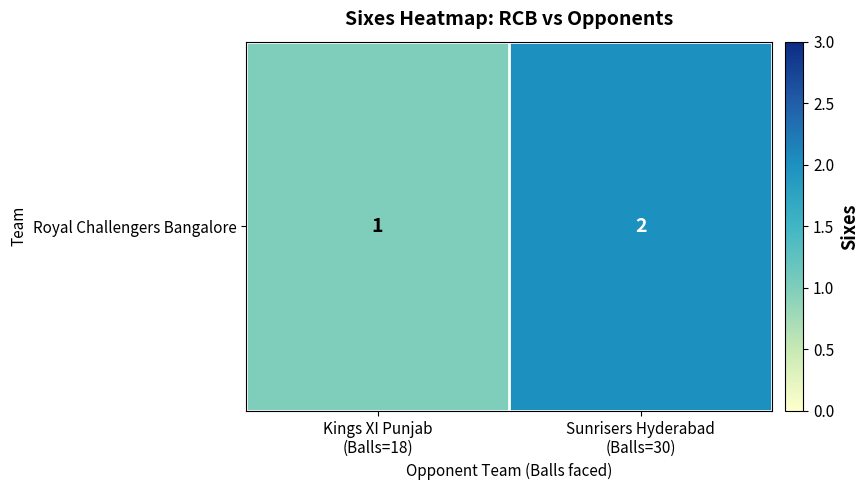

What is the ratio of the value at Kings XI Punjab
(Balls=18) to the value at Sunrisers Hyderabad
(Balls=30)?

0.5